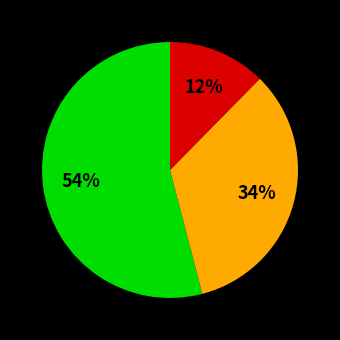

How many segments does this pie chart have?

3